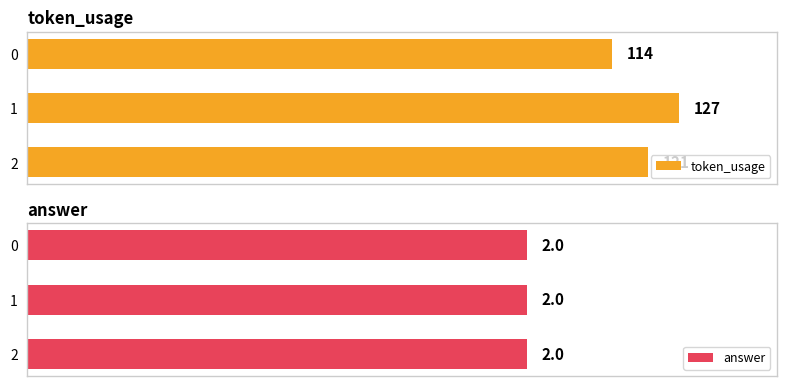

Is the value of answer at 1 greater than the value of token_usage at 2?

No